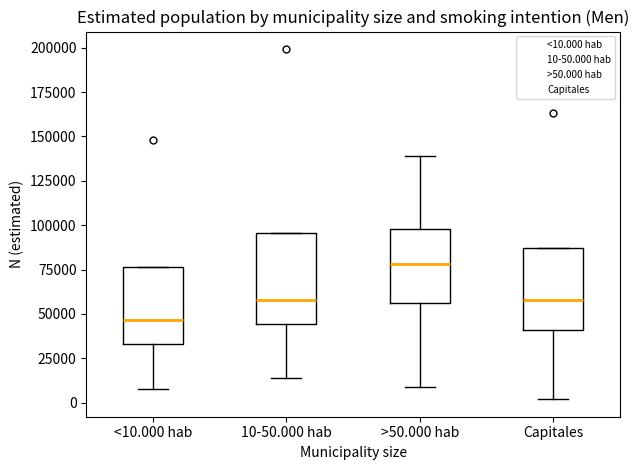

Reading left to right, read every box against the y-axis: the position of its median line, the range the box covers, and the ends of its whiskers. The values are not printed on the chart, so give them approximately, as read against the axis.

<10.000 hab: median 45000, box 35000 to 75000, whiskers 10000 to 75000
10-50.000 hab: median 60000, box 45000 to 95000, whiskers 15000 to 95000
>50.000 hab: median 80000, box 55000 to 100000, whiskers 10000 to 140000
Capitales: median 60000, box 40000 to 85000, whiskers 0 to 85000